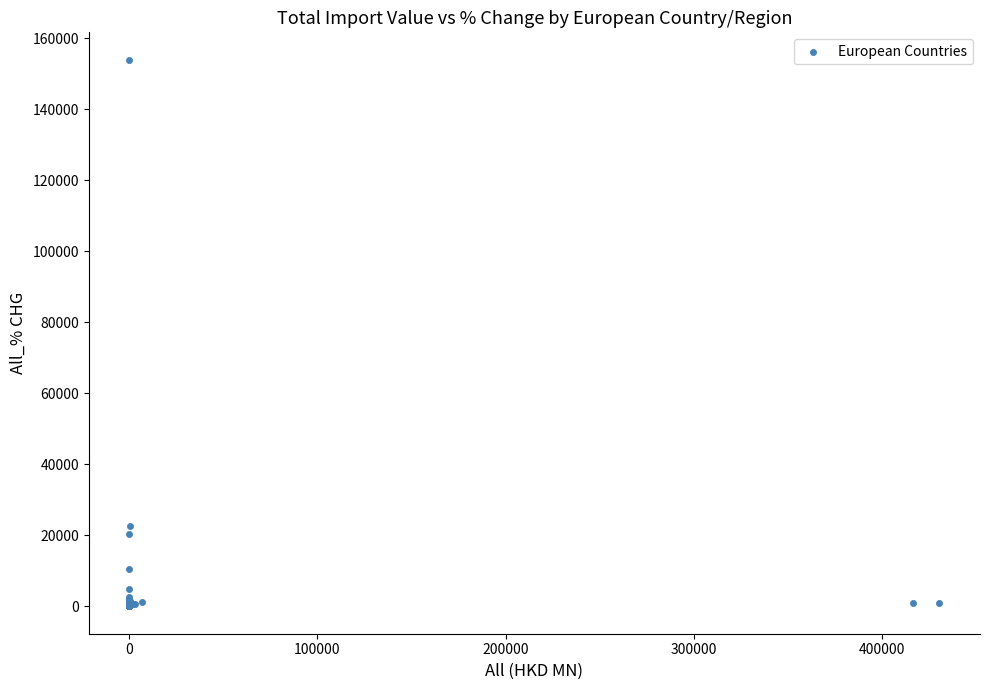

What Y value in the scatter plot is closest to 77010?

22577.3